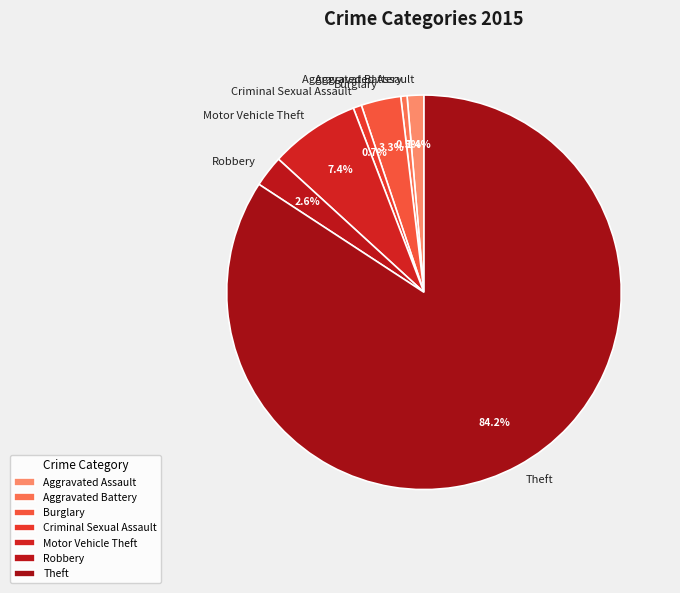

To the nearest percent, what portion does Motor Vehicle Theft represent?

7%